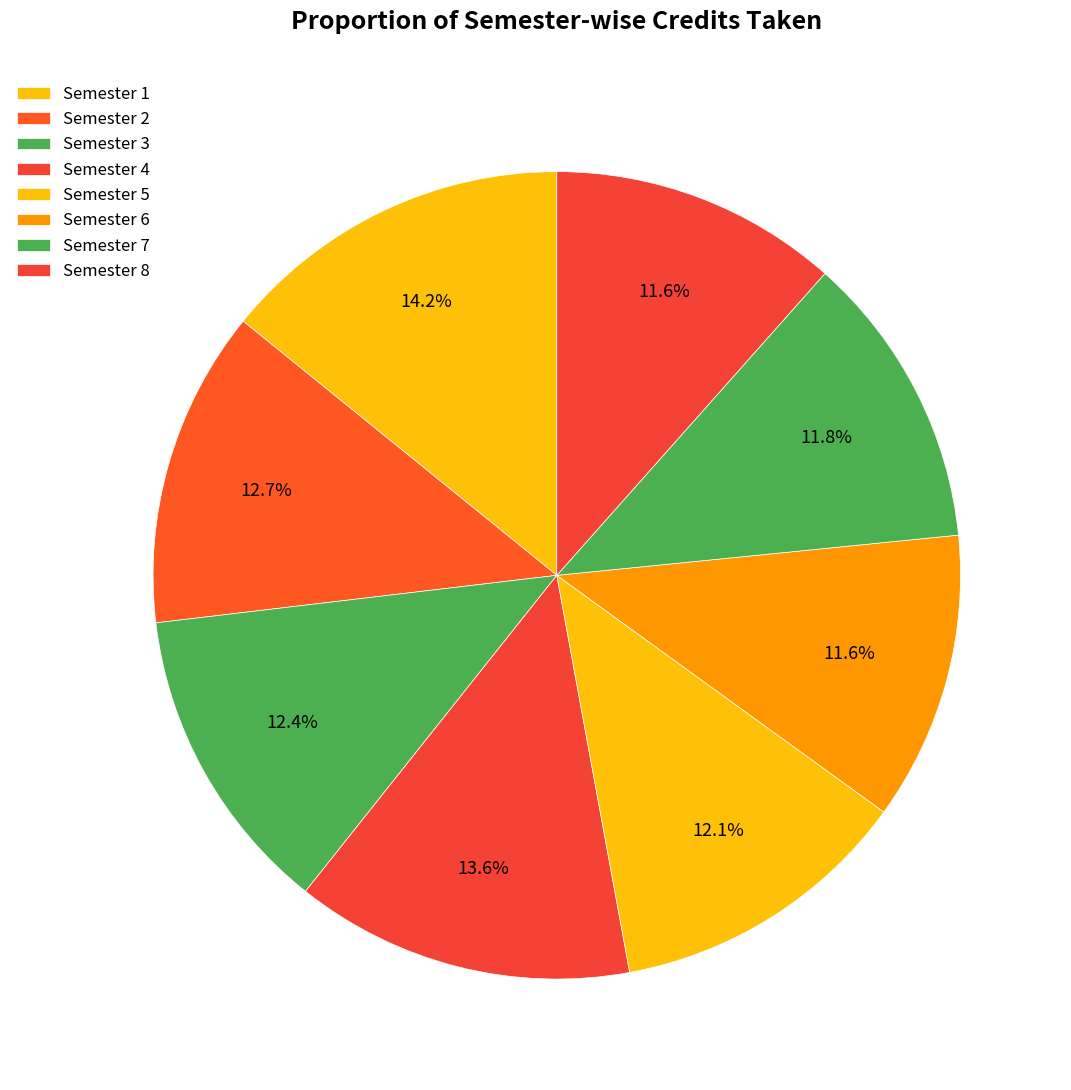

How many slices are in this pie chart?

8